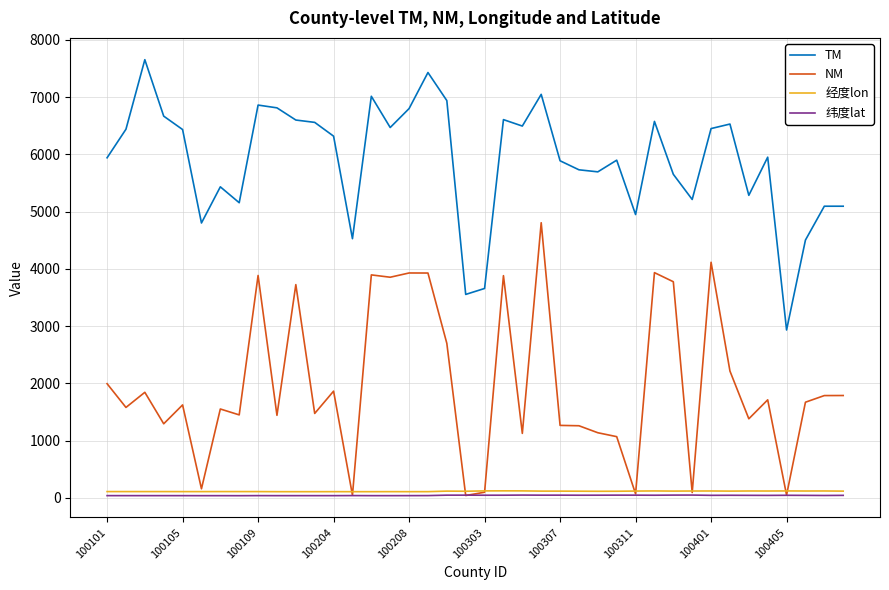

What are all the series names shown in the legend?

TM, NM, 经度lon, 纬度lat